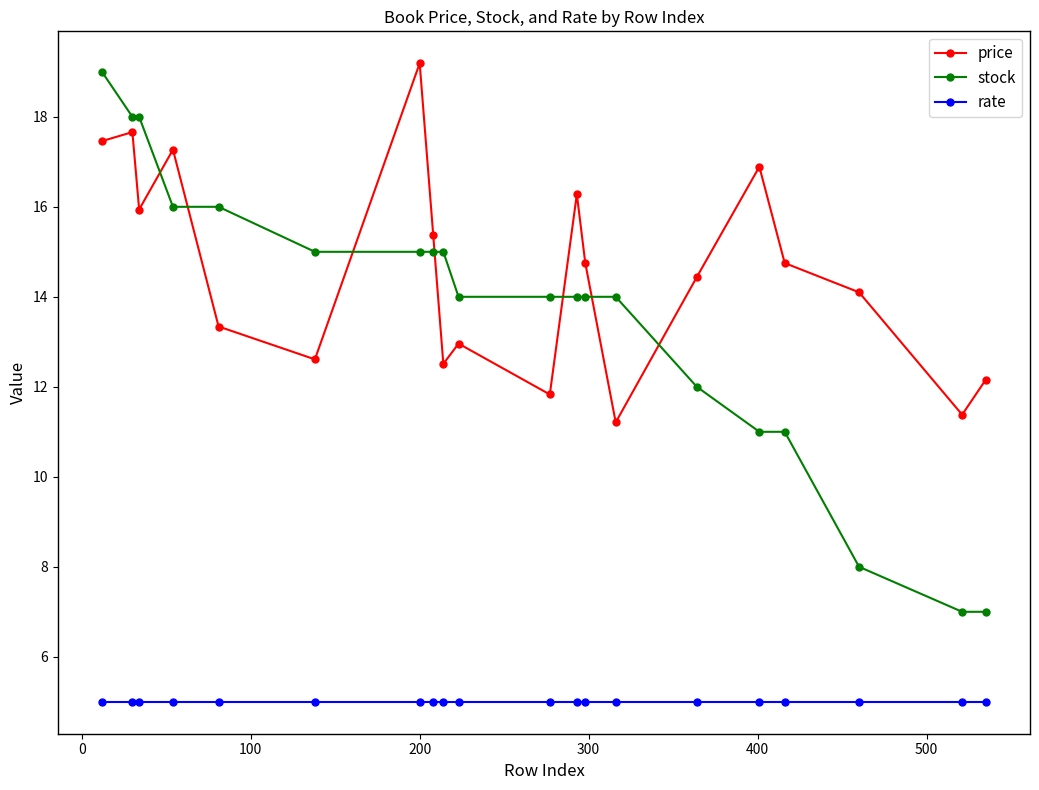

Which series has the largest range (max minus min)?

stock